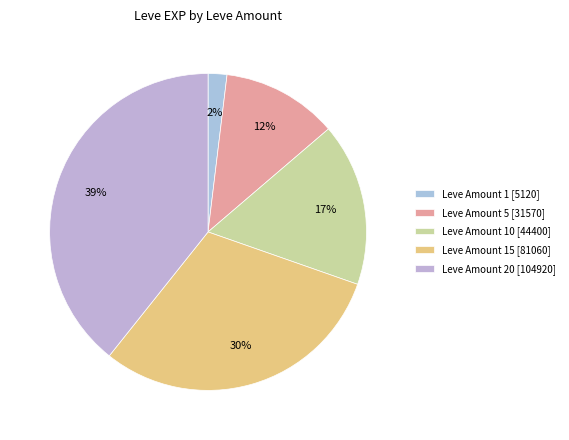

Count the number of slices in the pie.

5